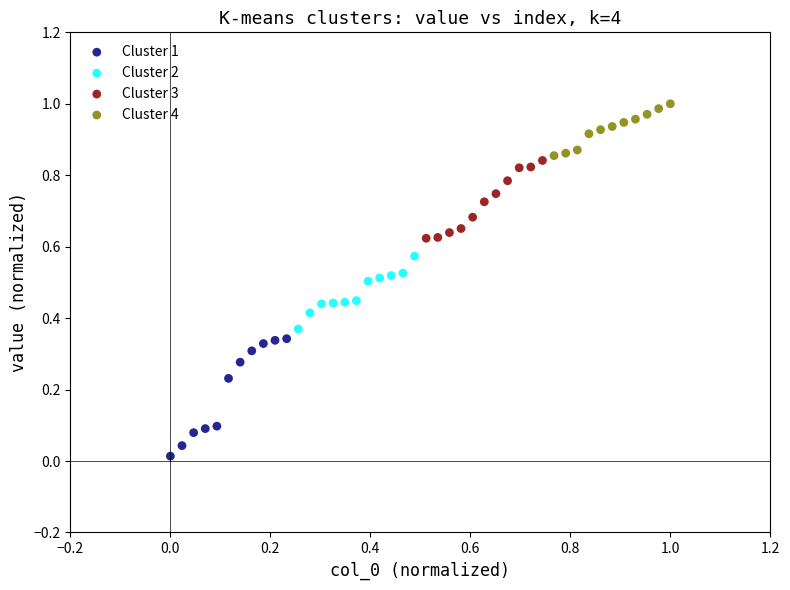

Which series has the largest Y range (max minus min)?

Cluster 1